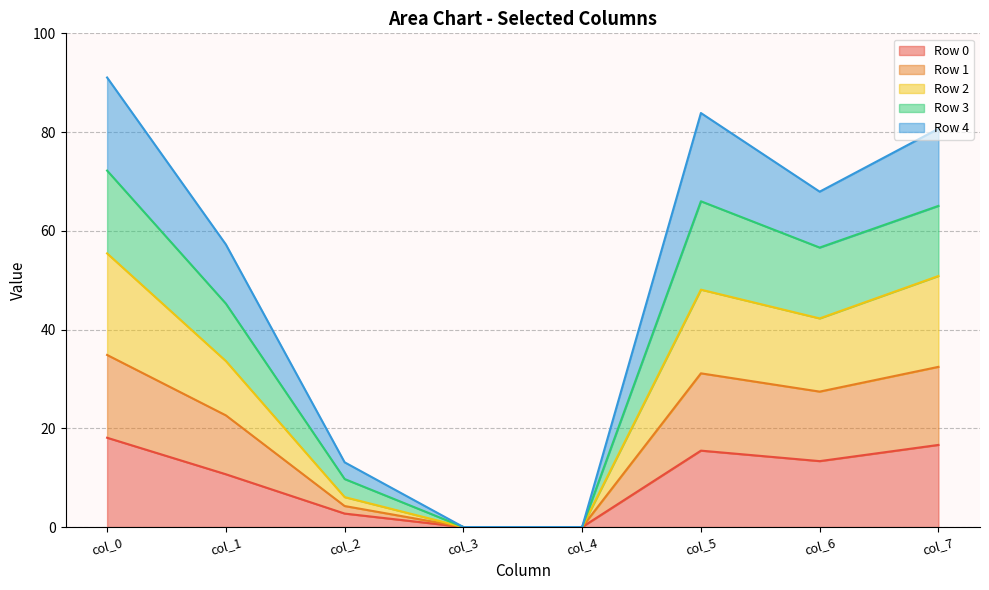

The value of Row 0 at col_4 is -6.3. True or false?

False